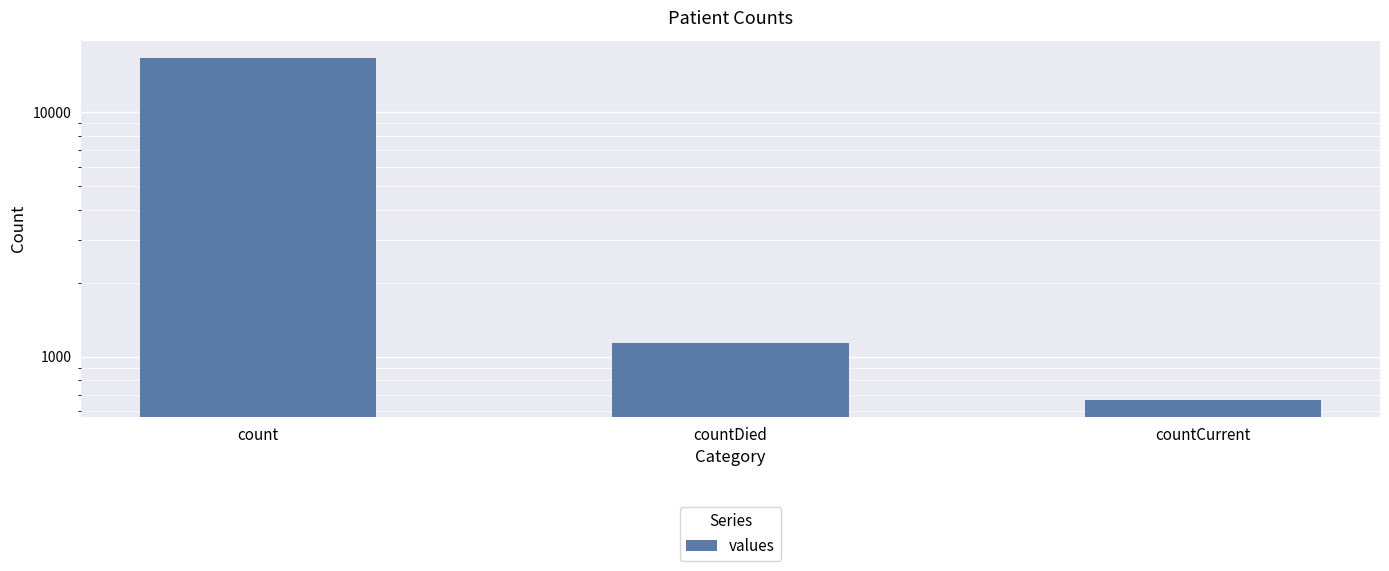

Rank the categories by value from lowest to highest.

countCurrent, countDied, count